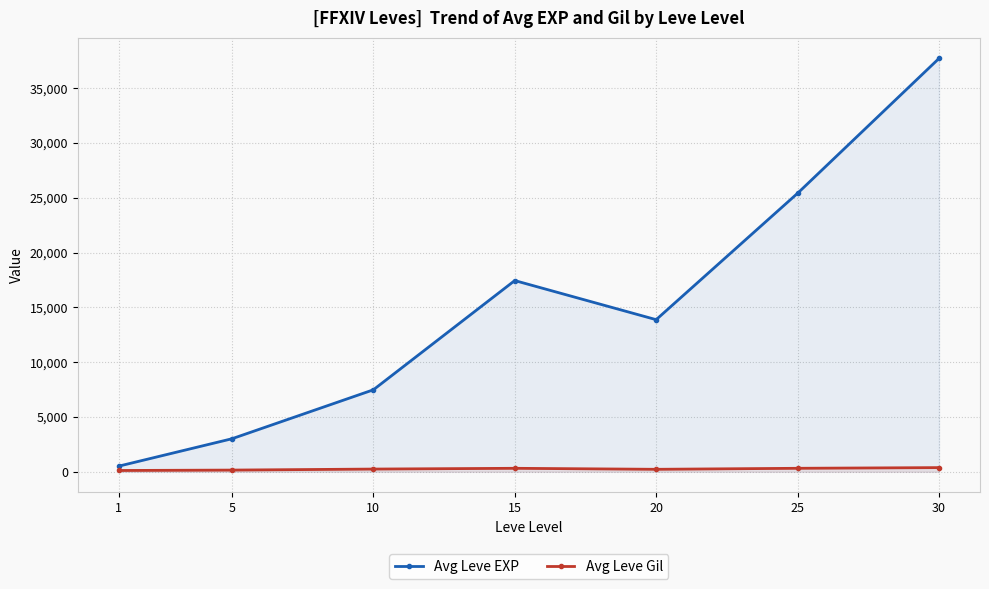

Reading left to right, list all the values displayed in this chart.

Avg Leve EXP: 1=510.2	5=3008.3	10=7475.0	15=17445.0	20=13876.7	25=25410.0	30=37715.0
Avg Leve Gil: 1=113.0	5=149.3	10=242.5	15=312.0	20=220.8	25=312.7	30=375.2